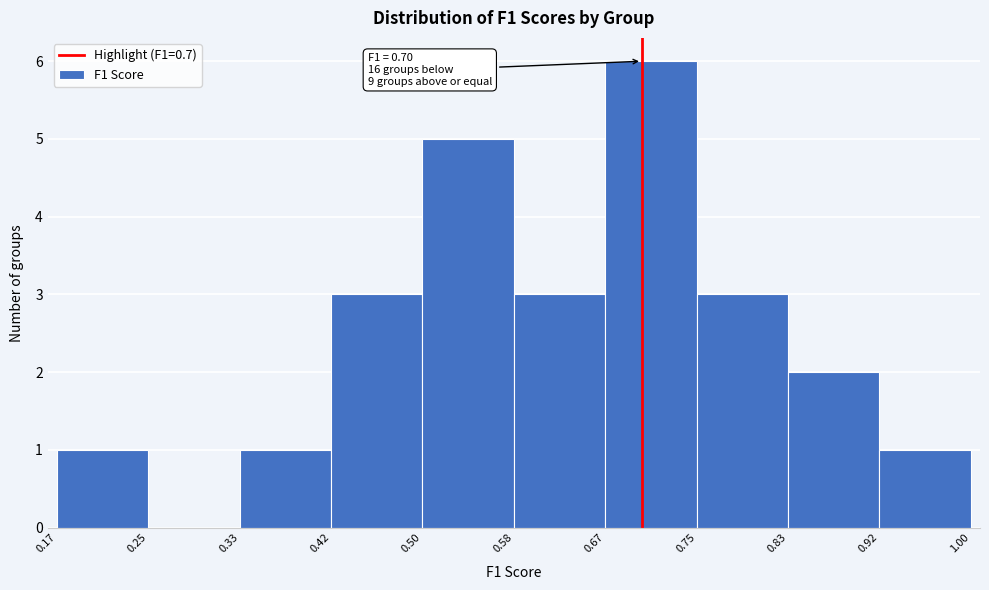

Which range on the x-axis has the tallest bar?

0.67 to 0.75